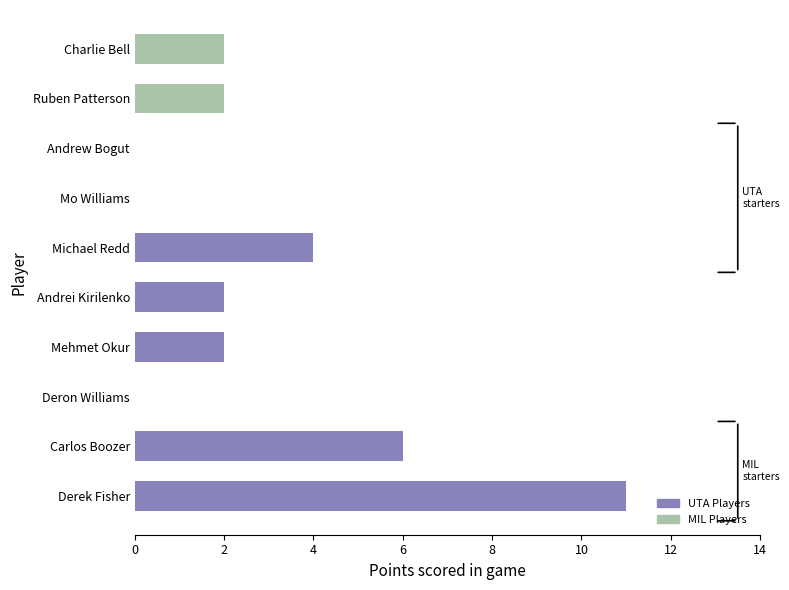

What is the sum of the values at Carlos Boozer and Ruben Patterson?

8